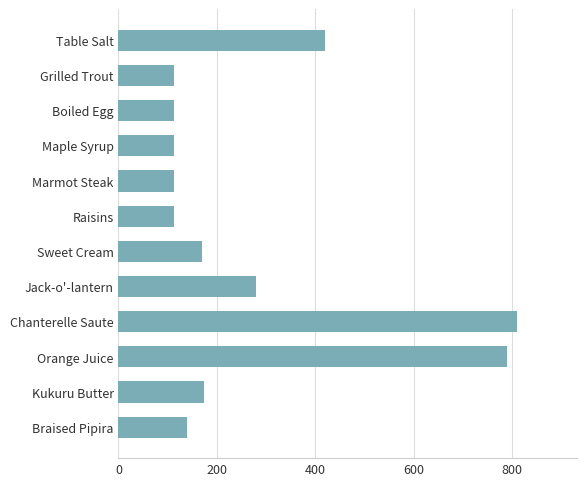

What is the label of the 3rd bar from the top?

Boiled Egg